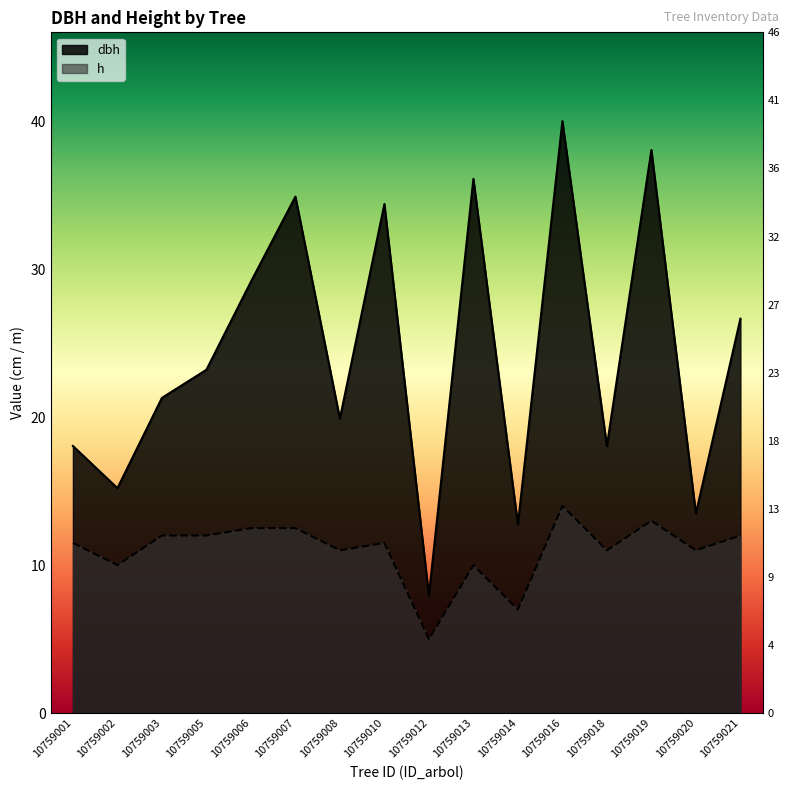

Rank the categories by dbh value from lowest to highest.

10759012, 10759014, 10759020, 10759002, 10759001, 10759018, 10759008, 10759003, 10759005, 10759021, 10759006, 10759010, 10759007, 10759013, 10759019, 10759016